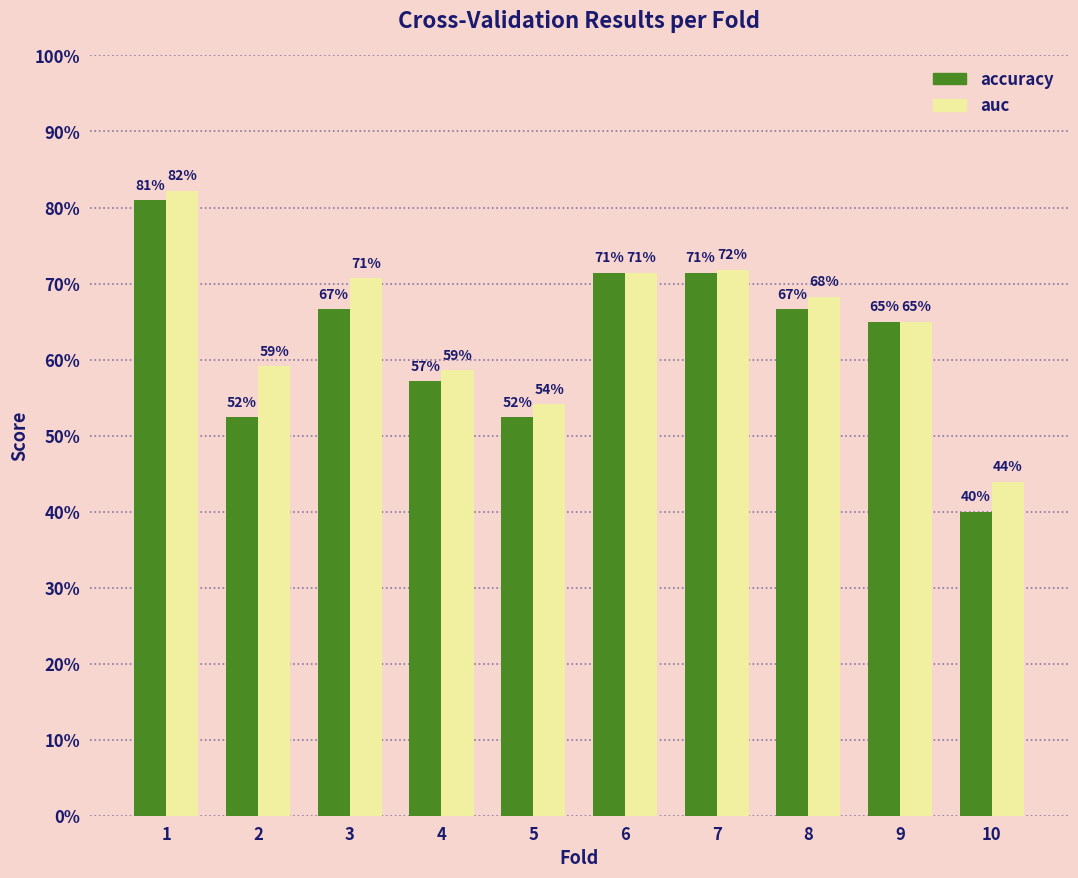

The auc series shows 0.8 at 1. True or false?

True